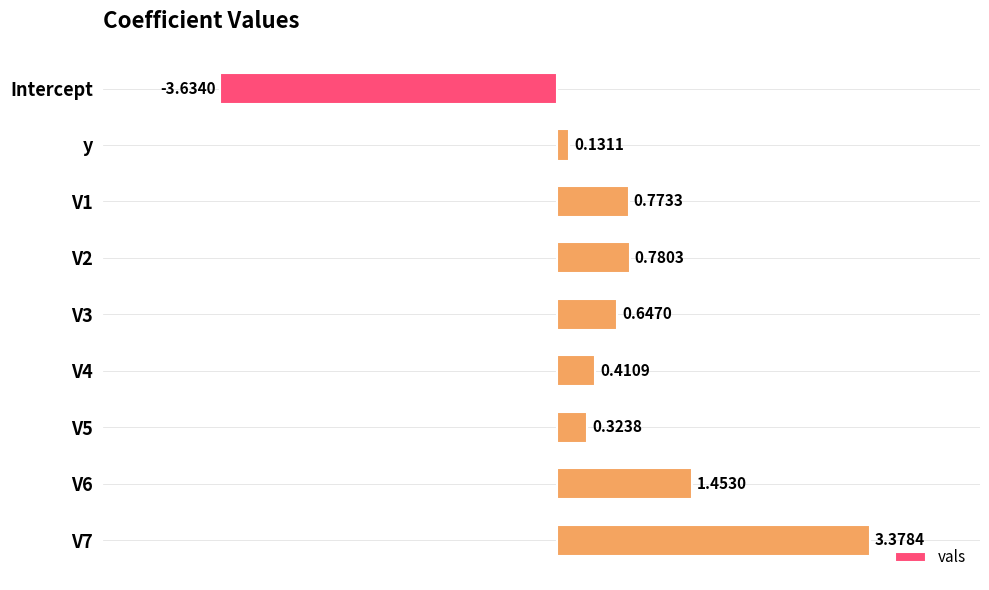

Which category has the highest value across all series?

V7